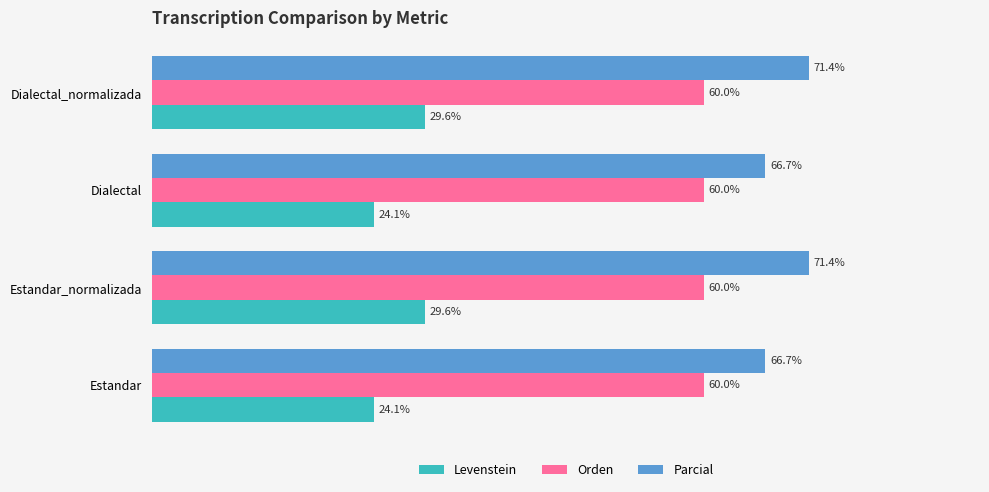

Which series has the largest range (max minus min)?

Levenstein